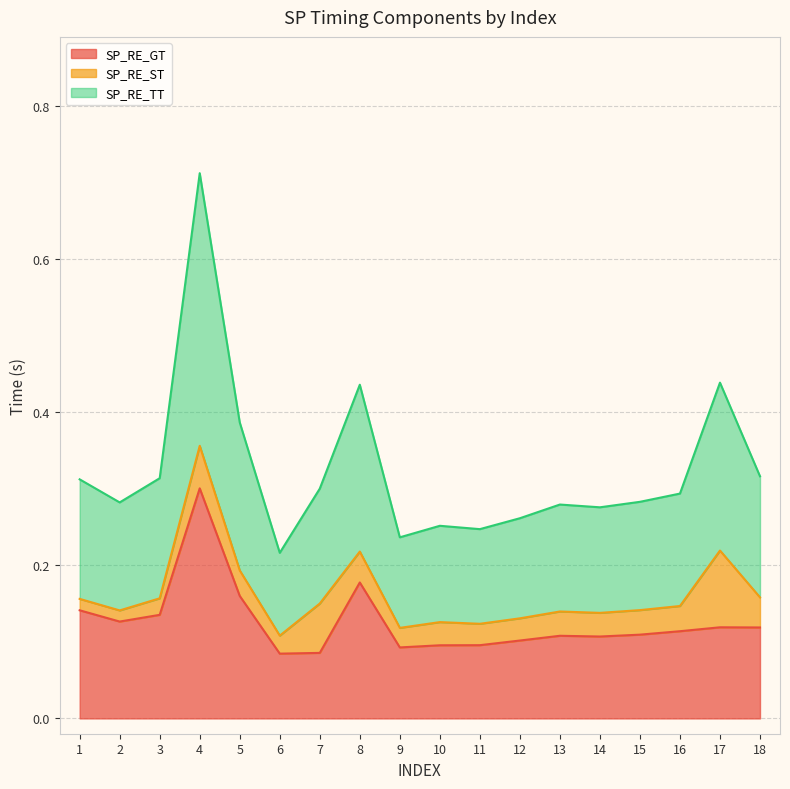

True or false: SP_RE_TT and SP_RE_GT intersect in this chart.

False